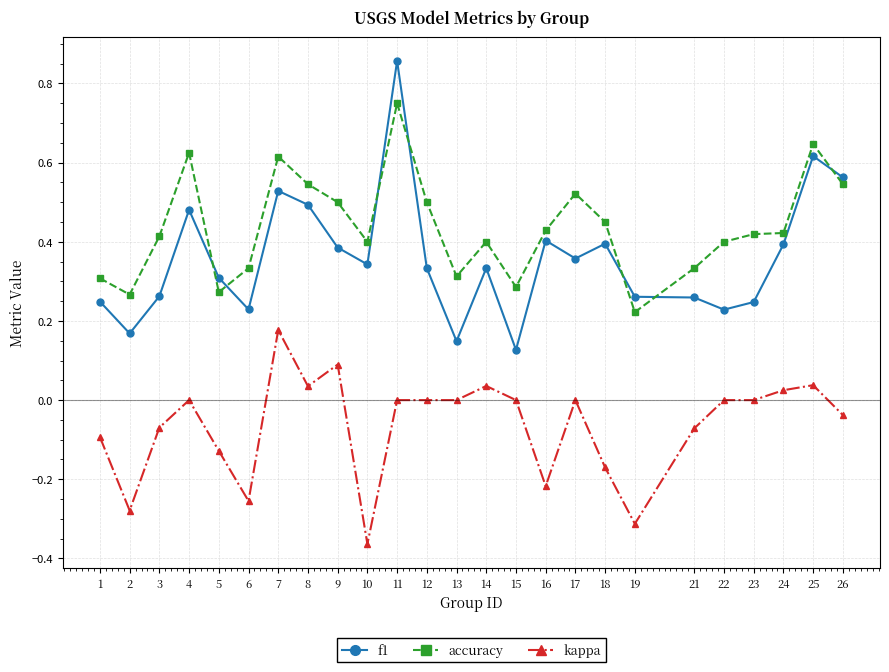

How many lines are shown in the chart?

3